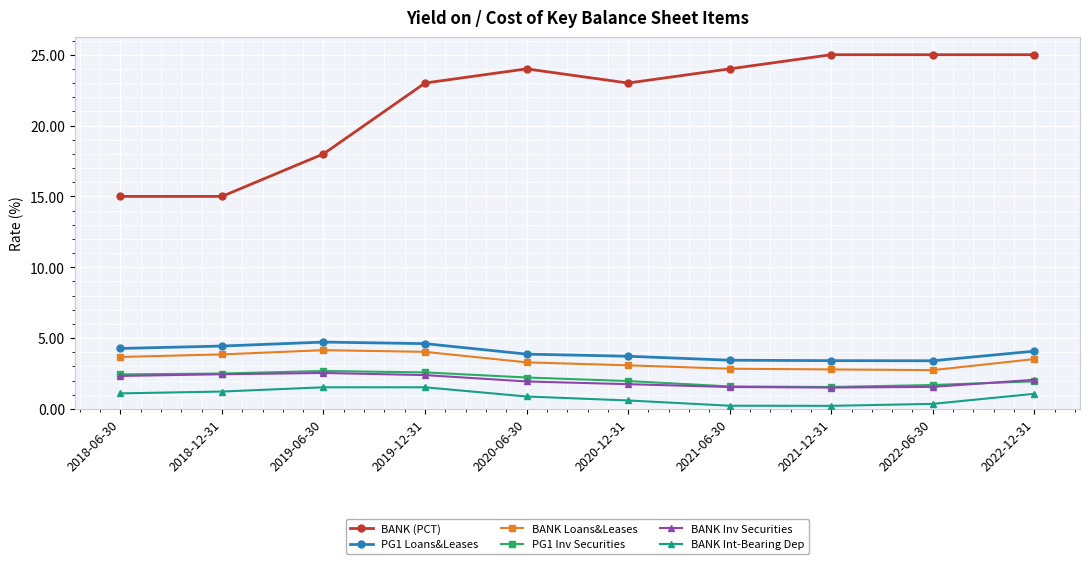

What is the minimum value for BANK (PCT)?

15.0